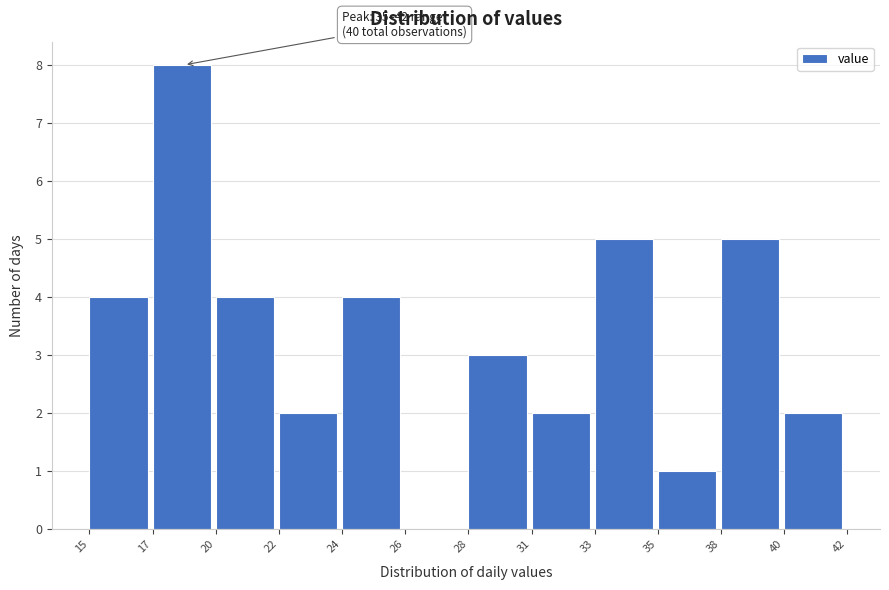

Reading left to right, extract all data points from this chart.

15=4	17=8	20=4	22=2	24=4	26=0	28=3	31=2	33=5	35=1	38=5	40=2